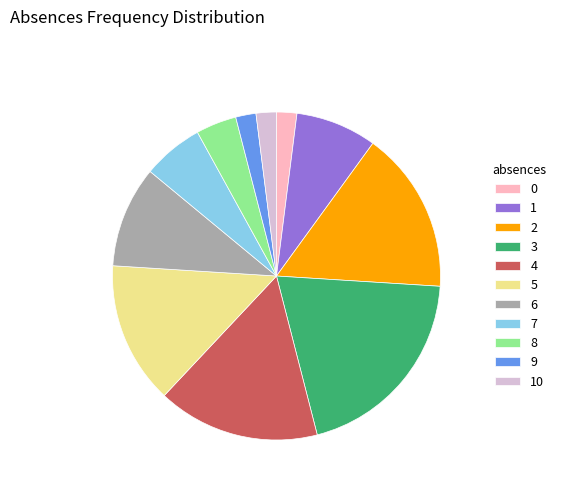

Is there a majority slice in this chart?

No